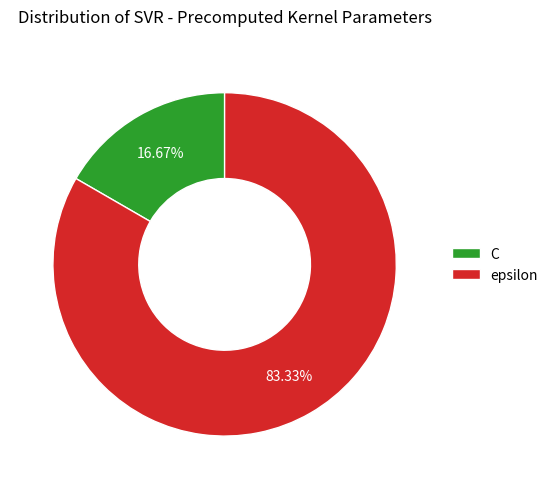

What percentage is the epsilon slice, to the nearest percent?

83%